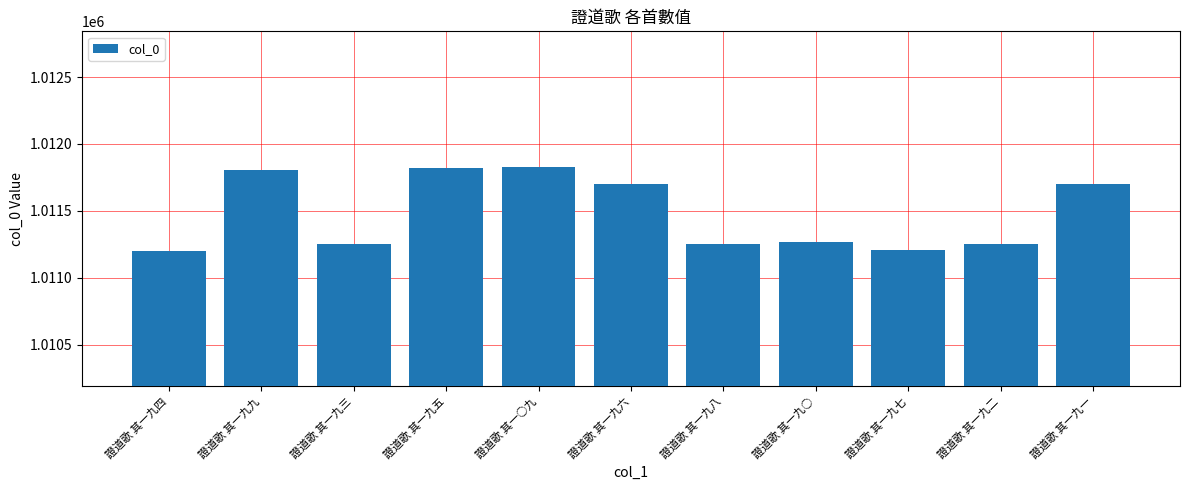

What is the ratio of the value at 證道歌 其一○九 to the value at 證道歌 其一九一?

1.0